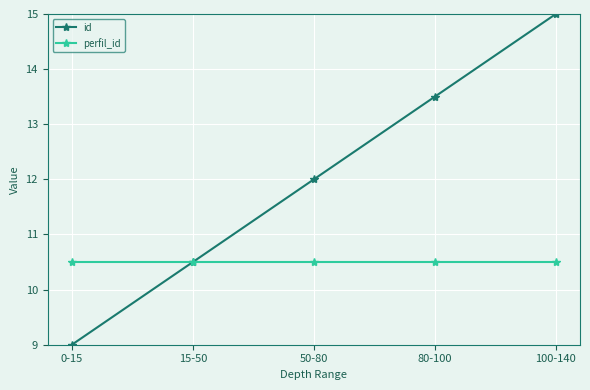

What is the value of the id point at the 3rd from the left?

12.0